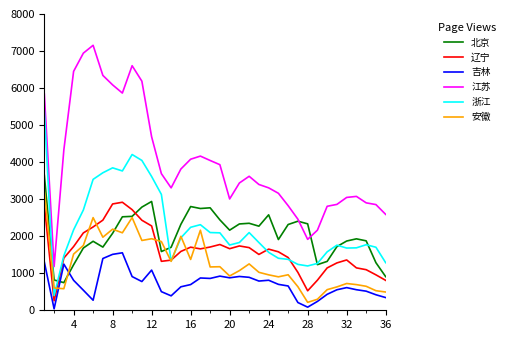

How many lines are shown in the chart?

6